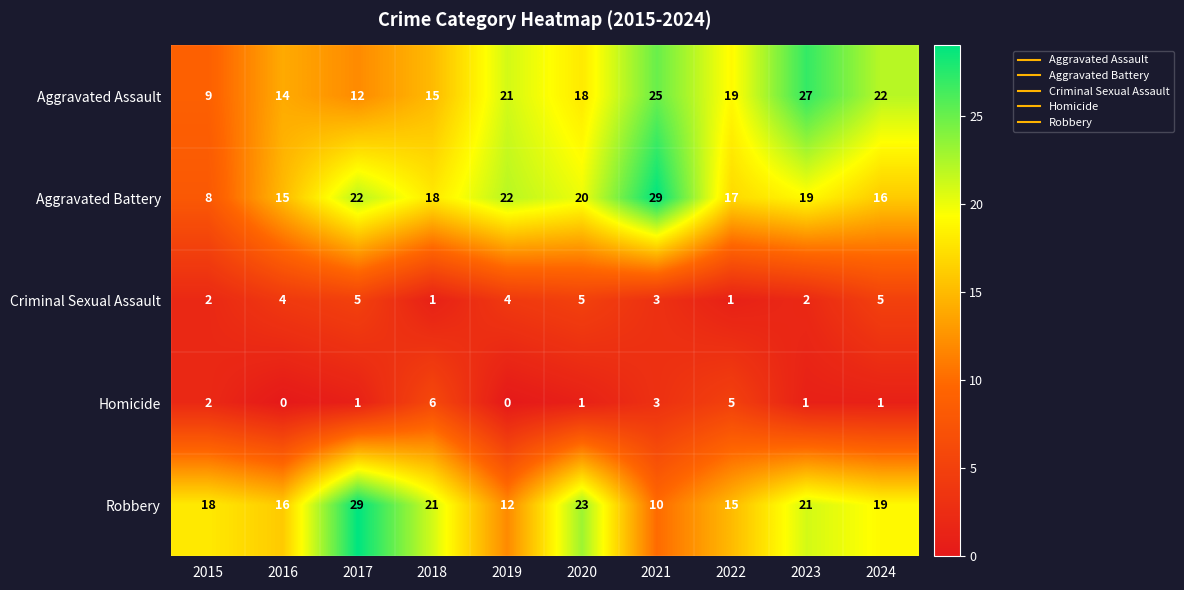

How many distinct data groups are displayed?

5